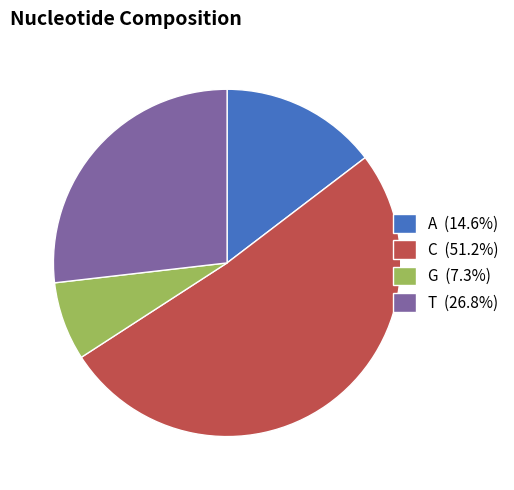

Is there a majority slice in this chart?

Yes